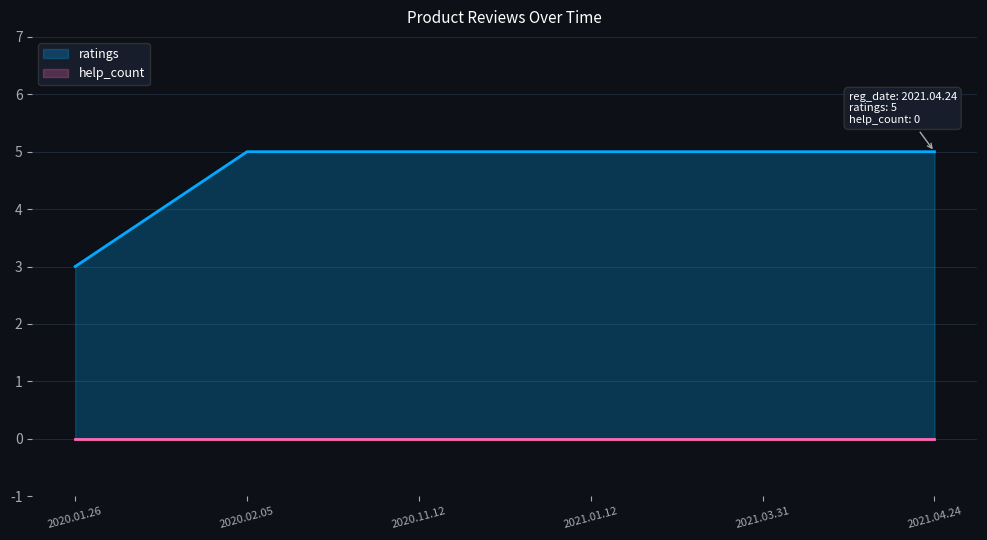

Count the number of data series in this chart.

2